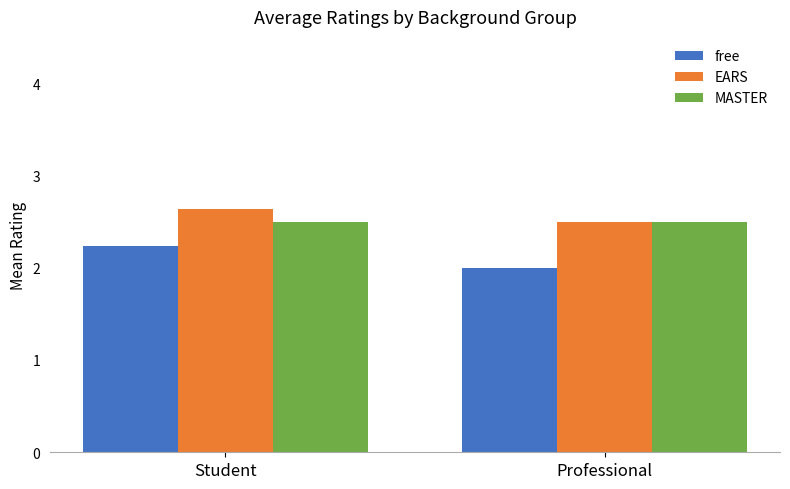

What are all the series names shown in the legend?

free, EARS, MASTER